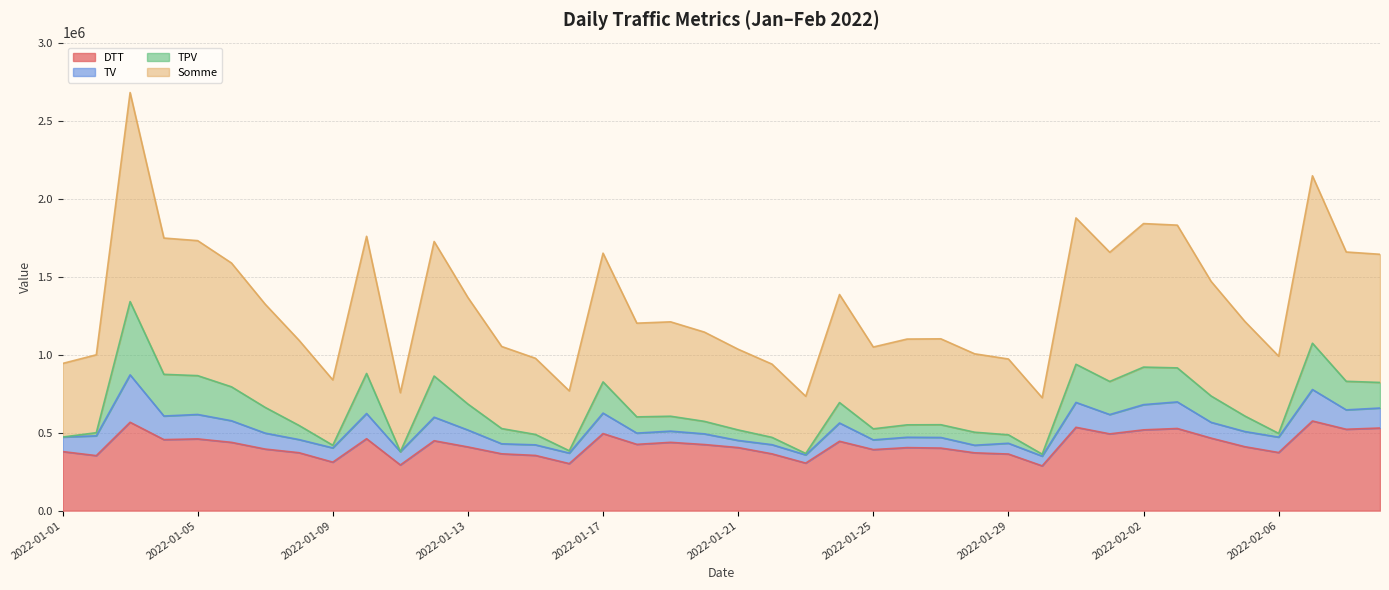

What is the difference between the DTT values at 2022-01-14 and 2022-01-06?

73472